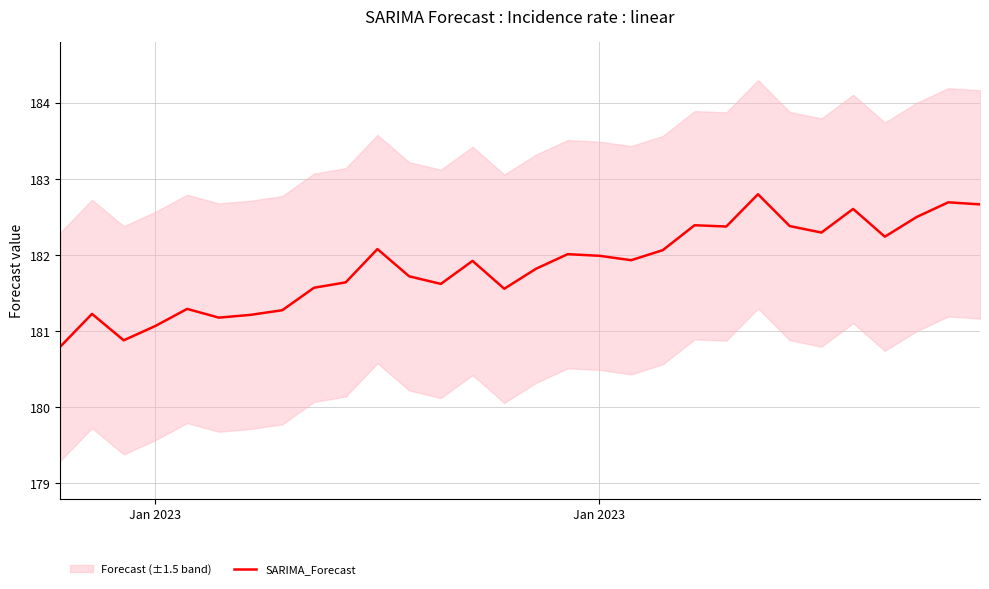

At which label is the value closest to 181?

Jan 2023